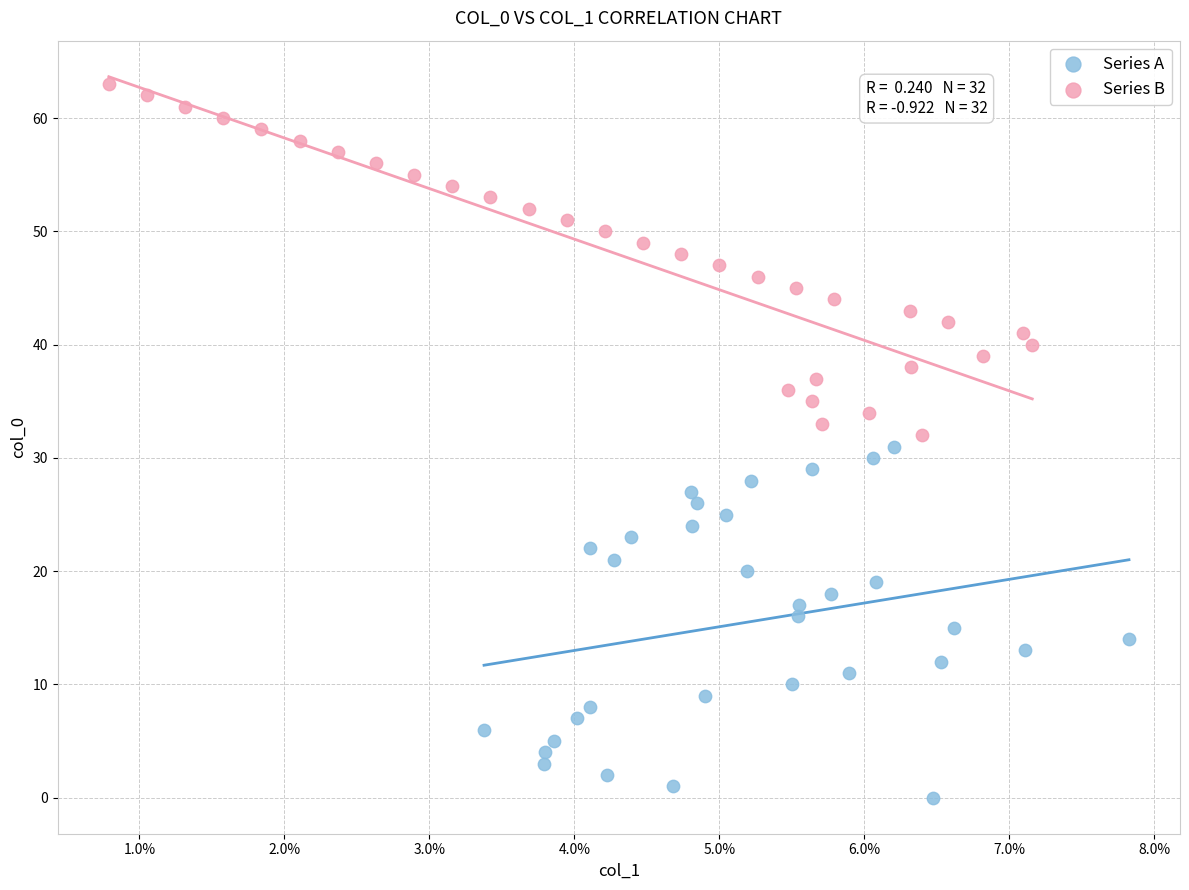

What are all the series names shown in the legend?

Series A, Series B